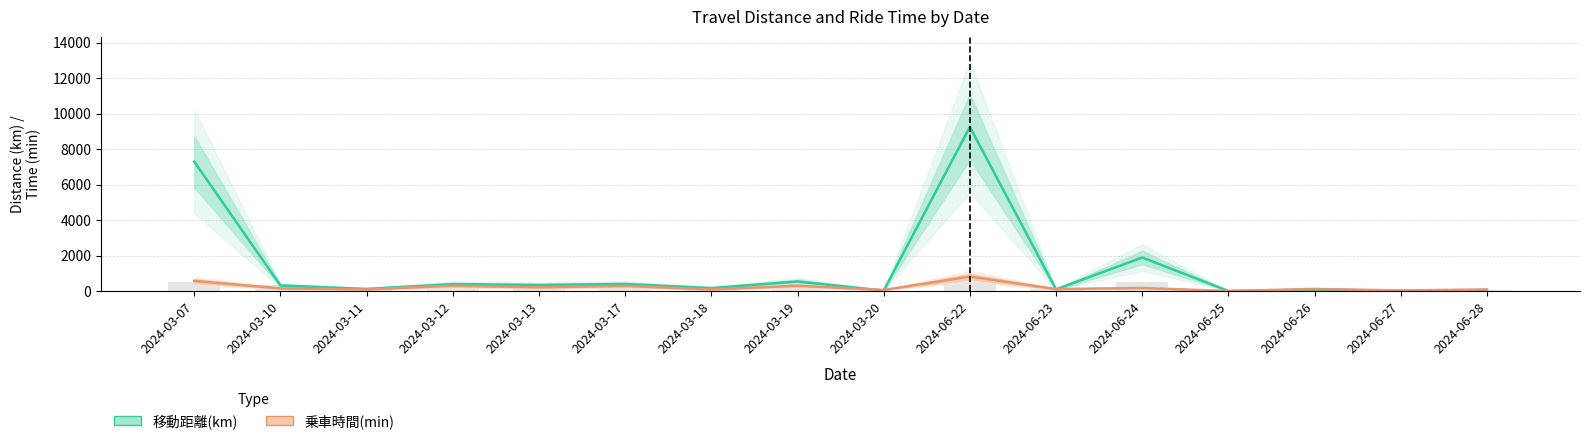

Rank the series at 2024-03-19 from highest to lowest value.

移動距離(km), 乗車時間(min)